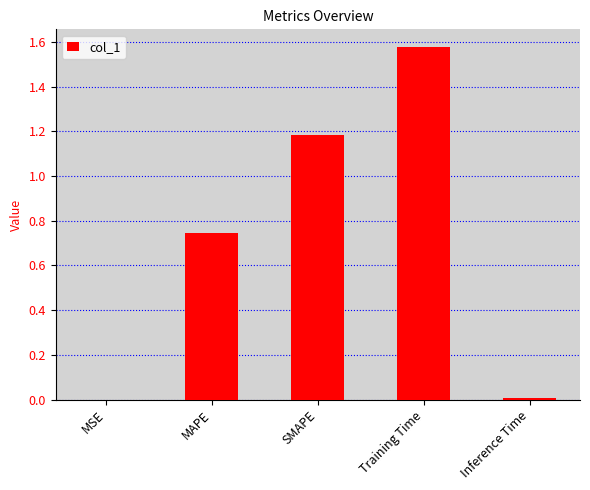

The chart shows a value of 1.2 at SMAPE. True or false?

True